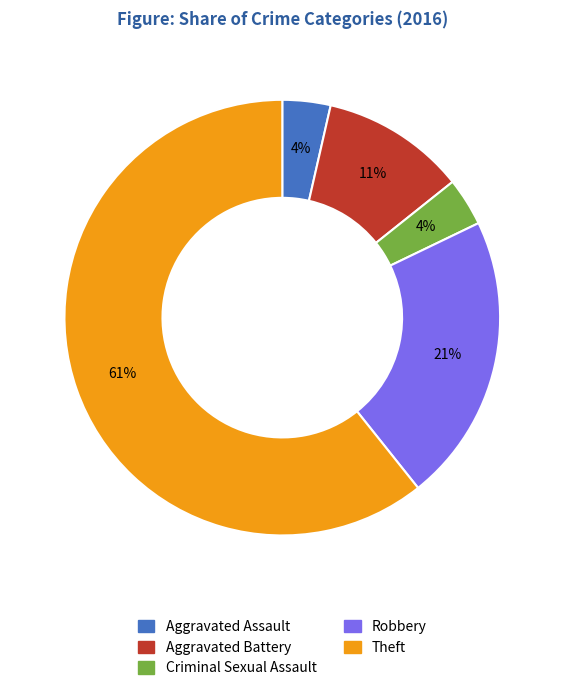

To the nearest percent, what is the average slice percentage?

20%